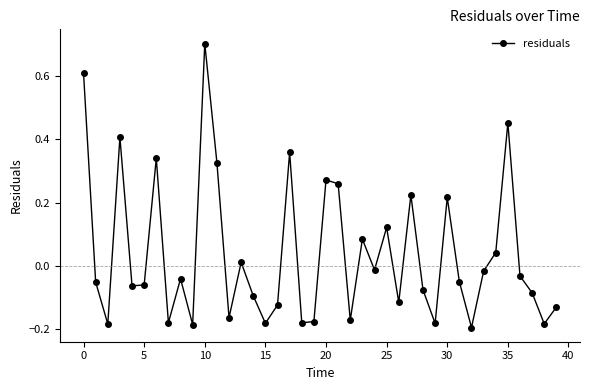

What is the difference between the second highest and minimum values?

0.8